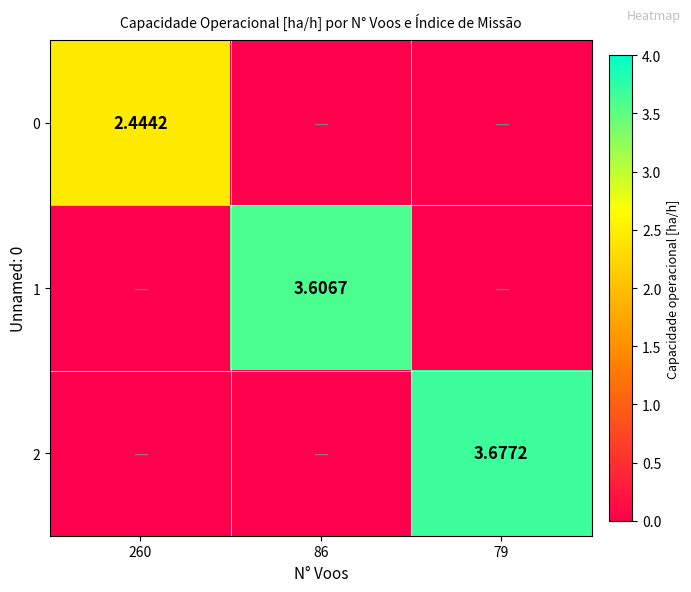

Count the number of data series in this chart.

3